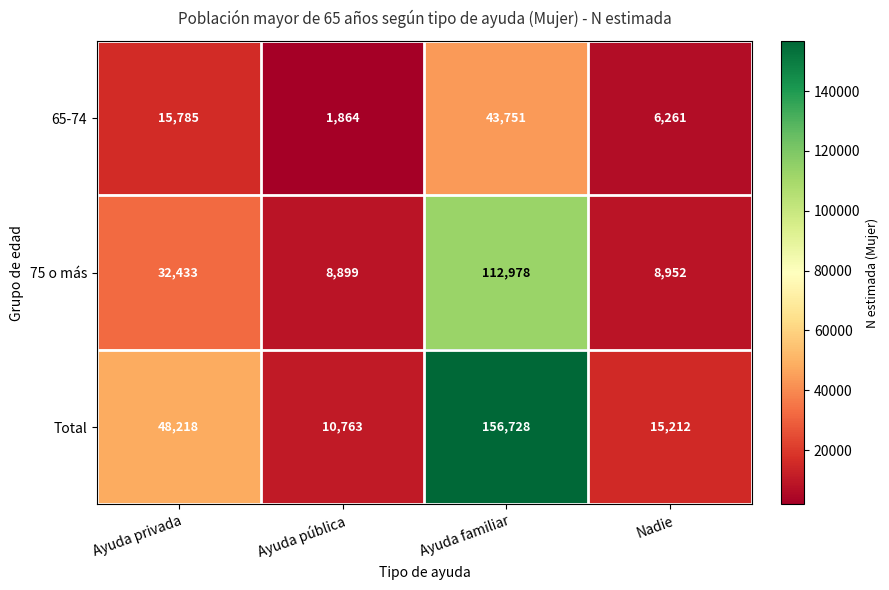

Which series has the largest total across all categories?

Total